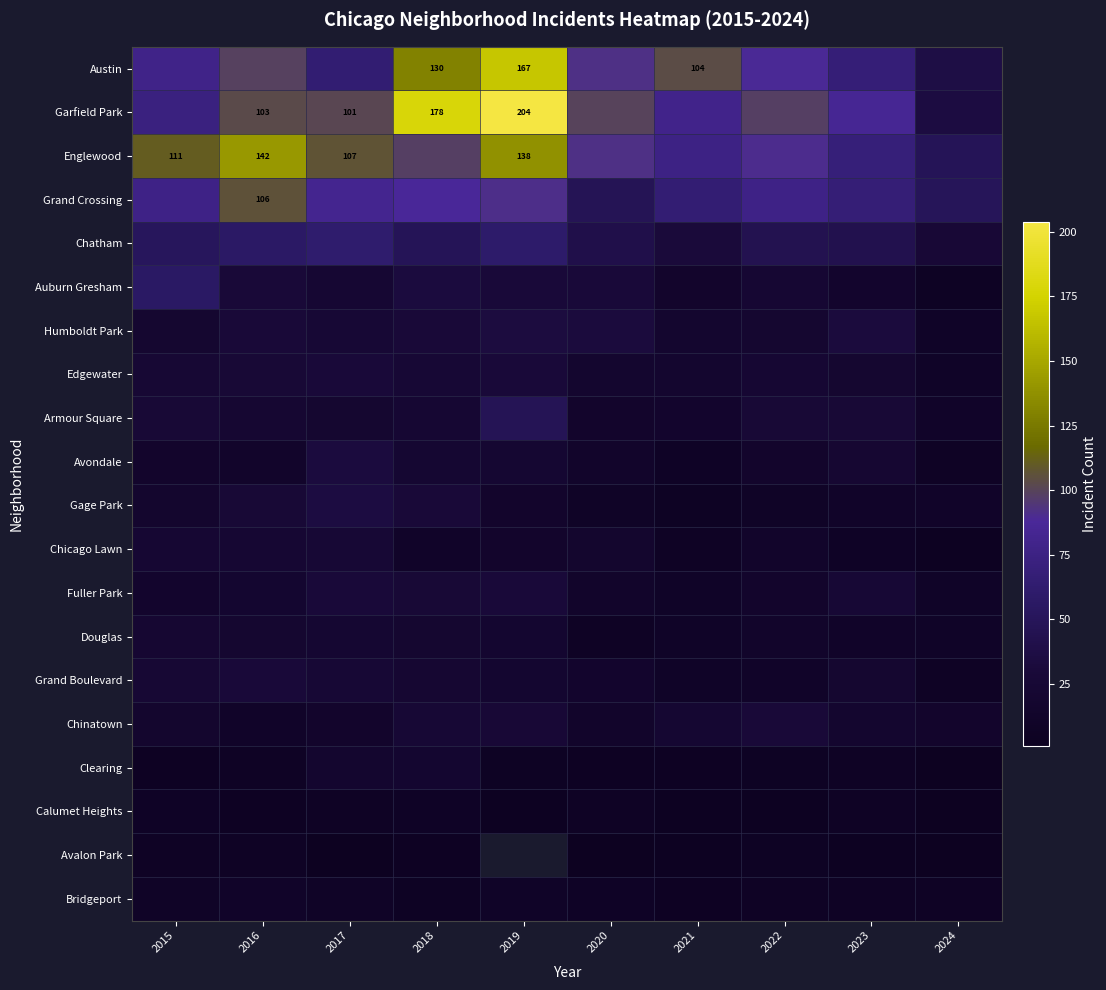

The Avondale series shows 23.1 at 2020. True or false?

False